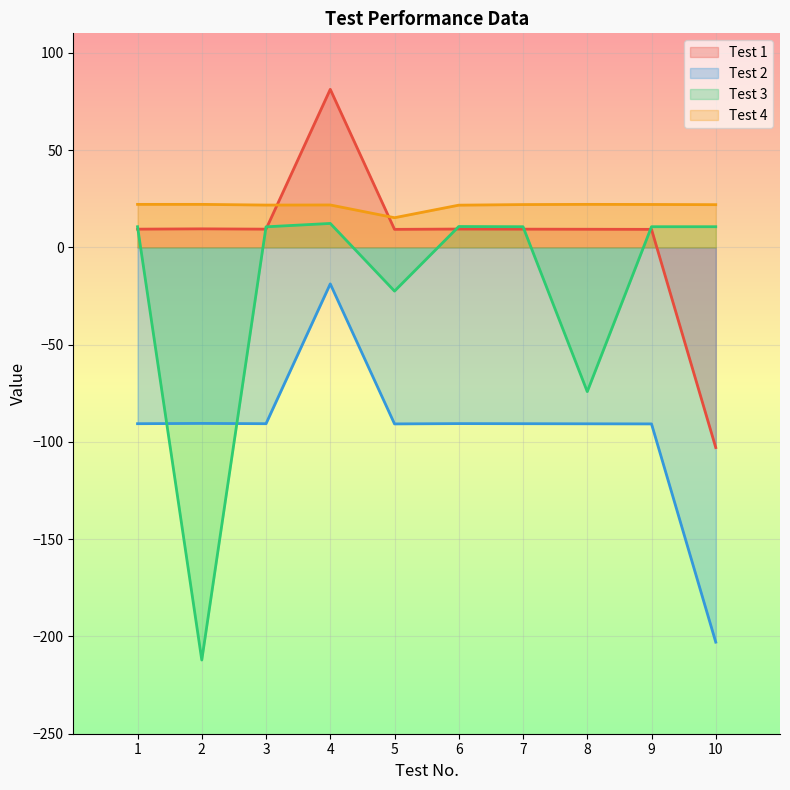

Reading left to right, what are all the values shown in this chart?

Test 1: 9.4	9.5	9.4	81.2	9.2	9.4	9.4	9.3	9.2	-102.9
Test 2: -90.6	-90.5	-90.6	-18.8	-90.8	-90.6	-90.6	-90.7	-90.8	-202.9
Test 3: 10.6	-212.1	10.5	12.3	-22.5	10.7	10.6	-74.2	10.6	10.6
Test 4: 22.1	22.1	21.7	21.8	15.2	21.7	22.0	22.1	22.0	21.9